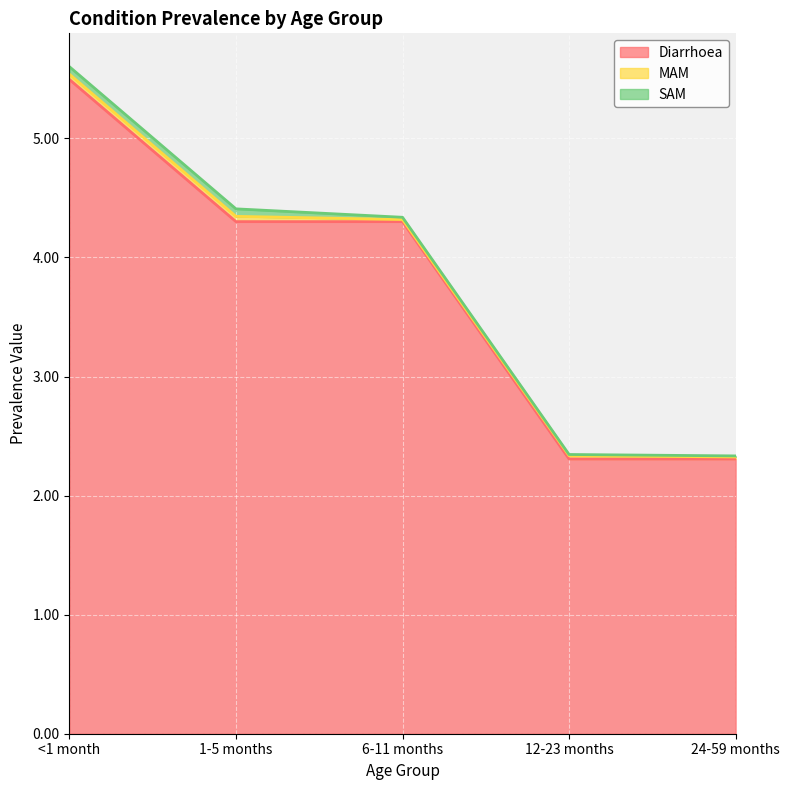

What is the highest value of the Diarrhoea series?

5.5